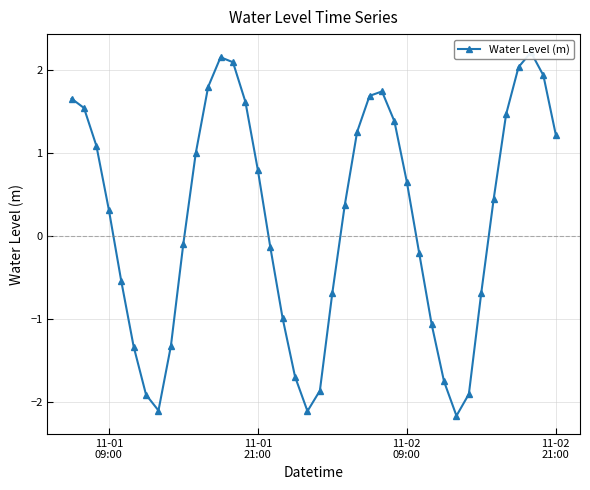

How many negative values are there?

18